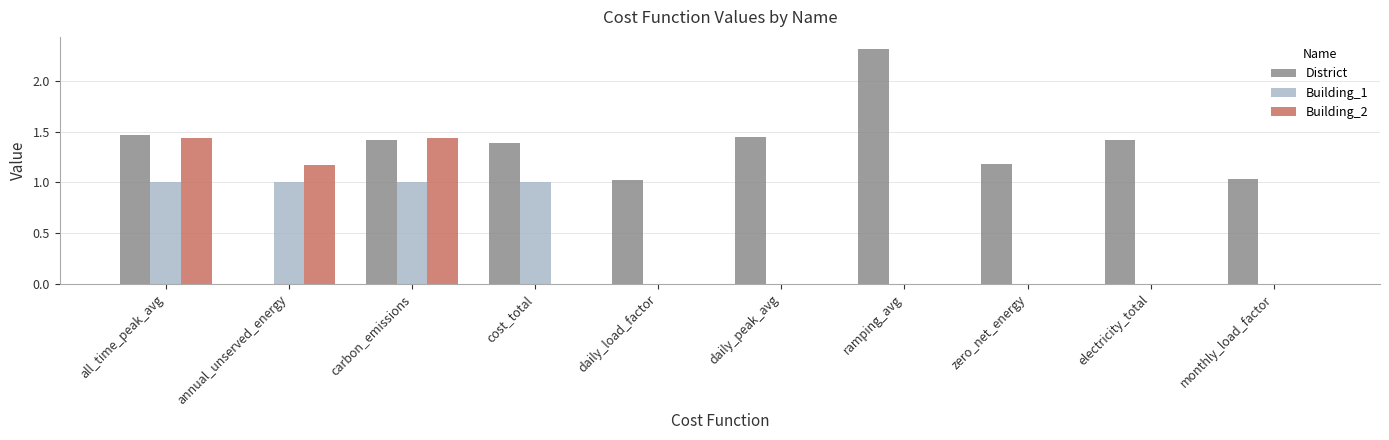

Which series changed the most between ramping_avg and zero_net_energy?

District